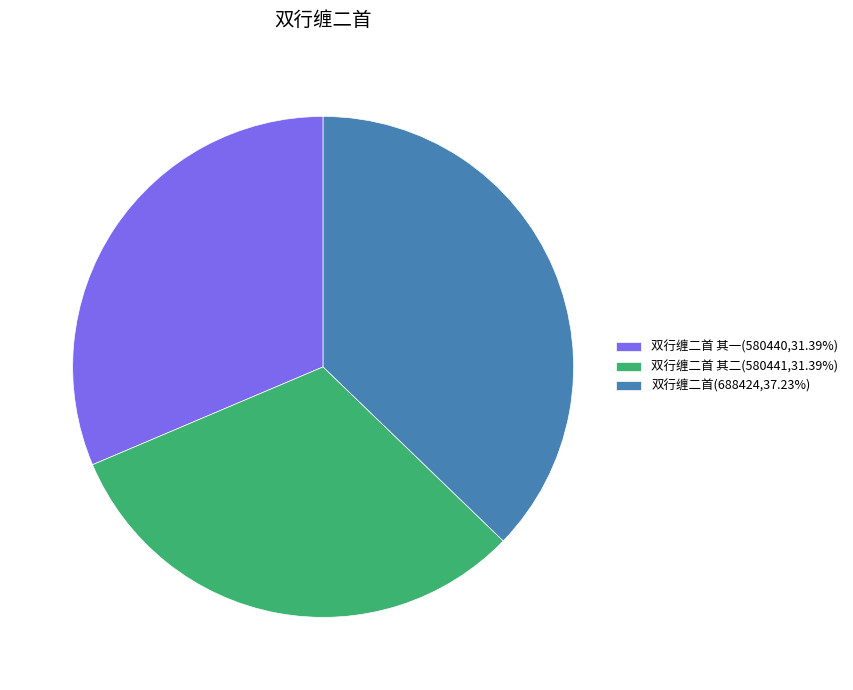

Is the sum of 双行缠二首 其二(580441,31.39%) and 双行缠二首(688424,37.23%) greater than half?

Yes